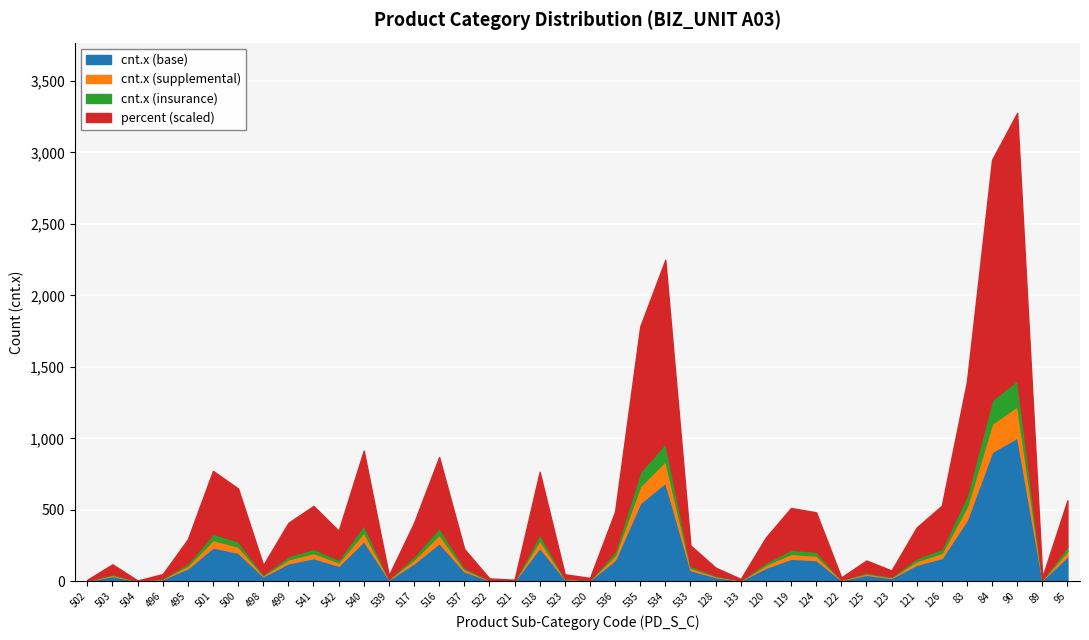

True or false: cnt.x (base) has a value of 316.1 at 534.

False